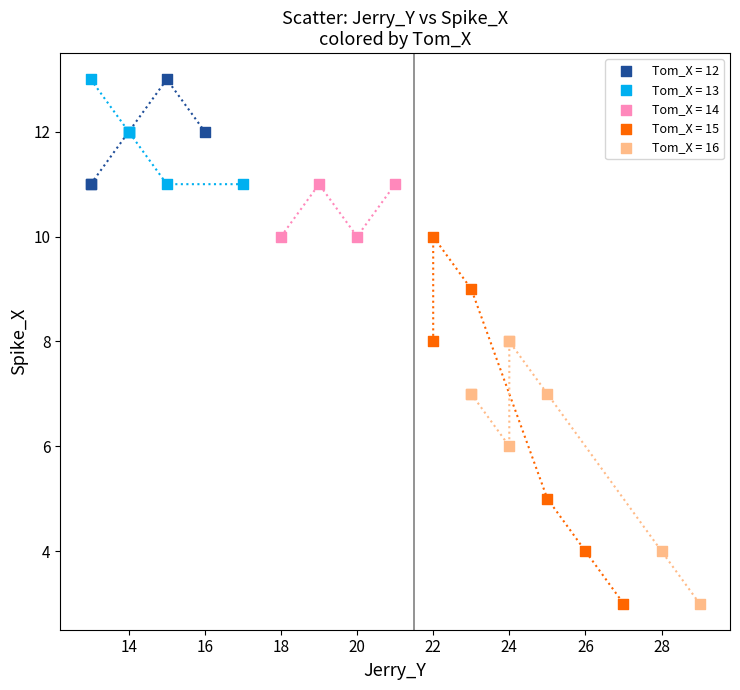

Which series has the widest spread of Y values?

Tom_X = 15